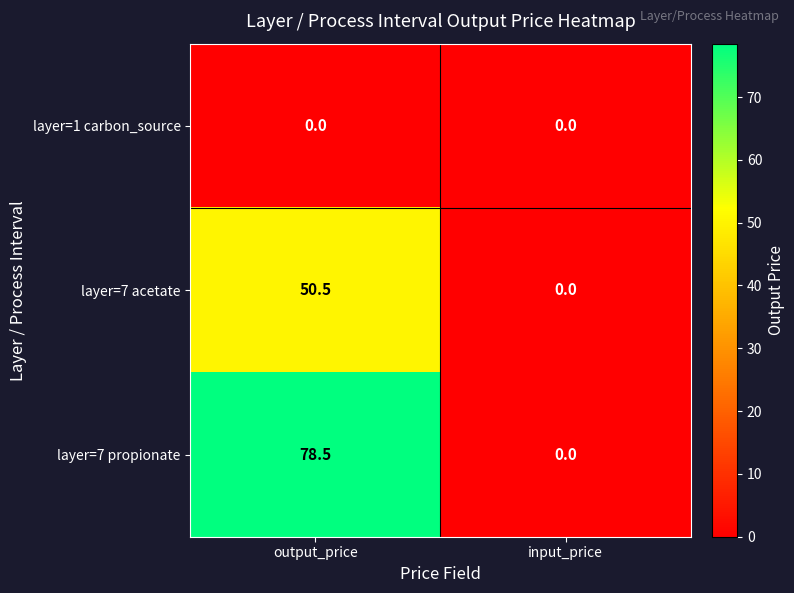

The layer=7 propionate series shows 0.0 at input_price. True or false?

True